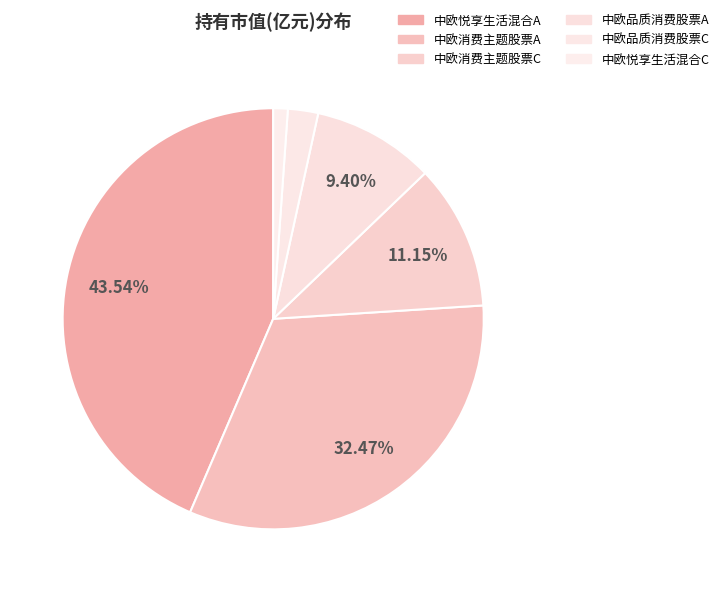

True or false: 中欧消费主题股票A accounts for 46% of the total.

False